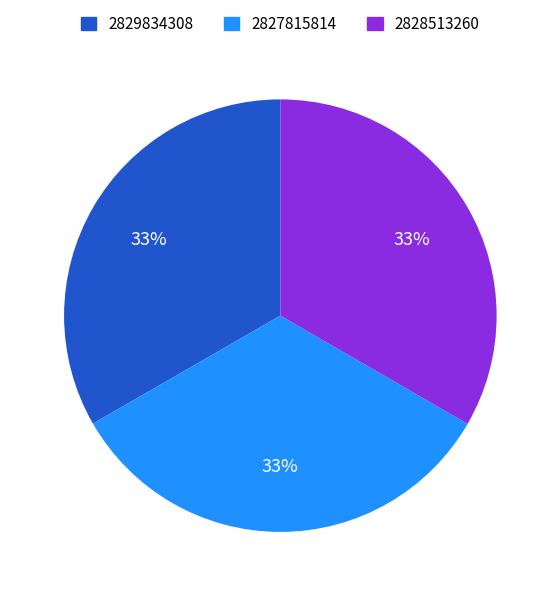

To the nearest percent, what portion does 2828513260 represent?

33%